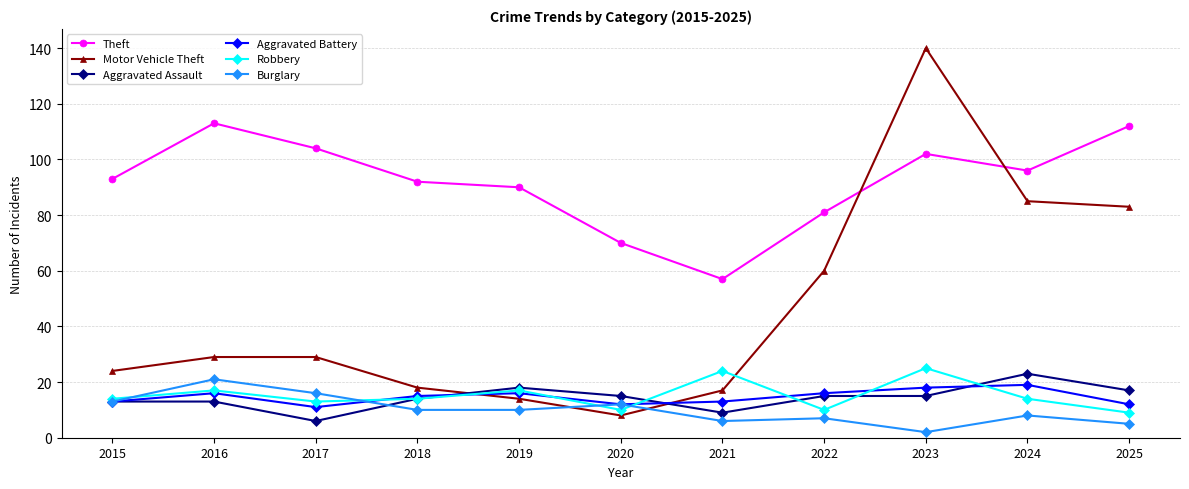

The value of Burglary at 2017 is 16. True or false?

True